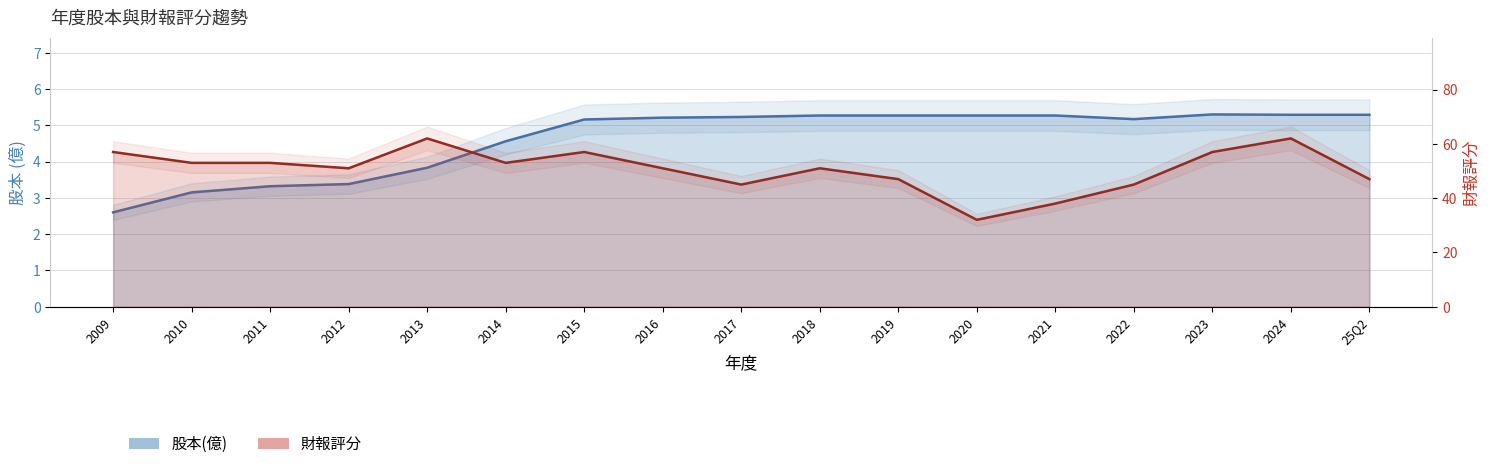

True or false: 股本(億) and 財報評分 intersect in this chart.

False